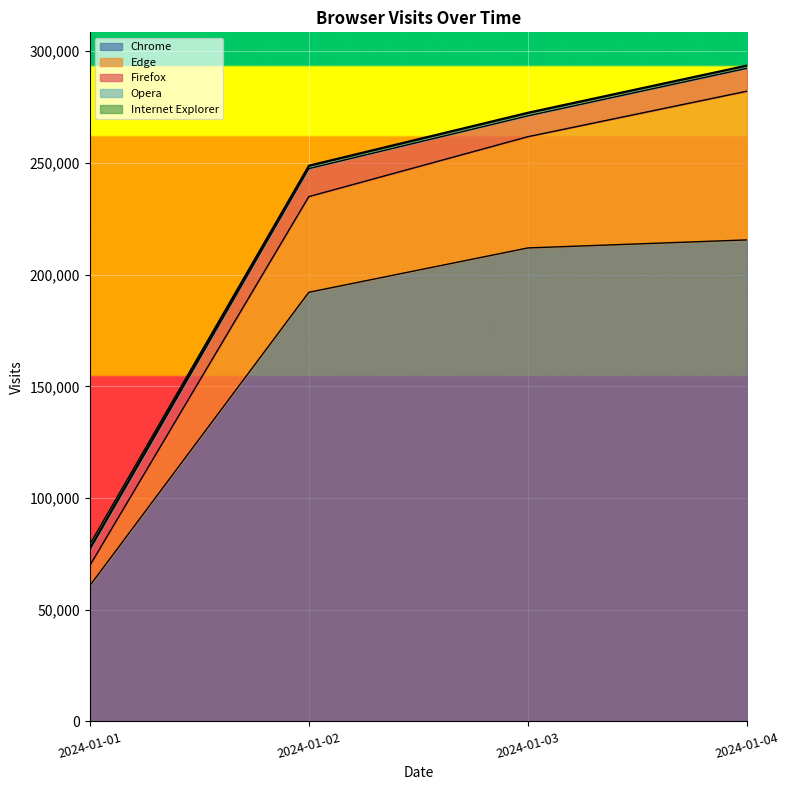

What is the difference between the maximum and minimum values in the Firefox series?

5453